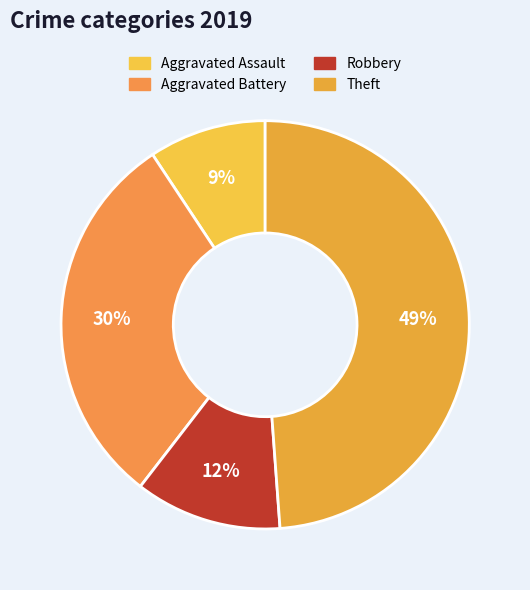

Is it true that Aggravated Battery is 43% of the pie?

False